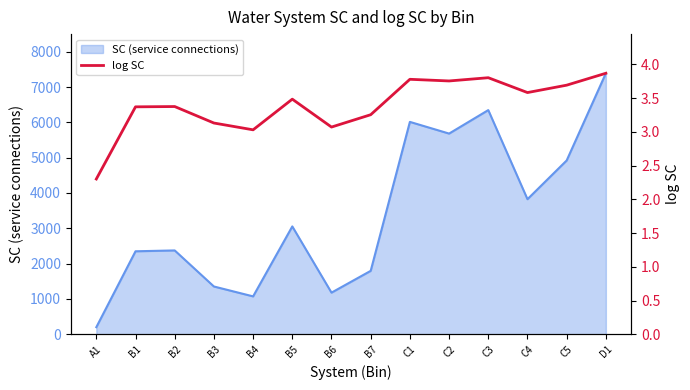

List the labels in order of value, smallest first.

A1, B4, B6, B3, B7, B1, B2, B5, C4, C5, C2, C1, C3, D1